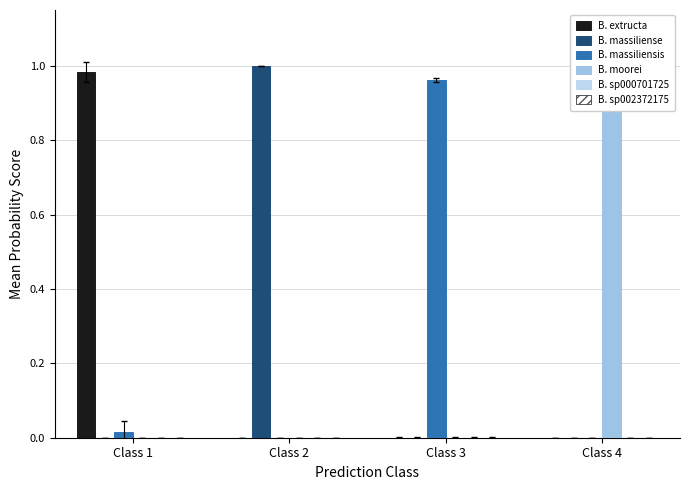

Reading right to left, transcribe all the data shown in this chart.

s__Bulleidia extructa: 0.0	0.0	0.0	1.0
s__Bulleidia massiliense: 0.0	0.0	1.0	0.0
s__Bulleidia massiliensis: 0.0	1.0	0.0	0.0
s__Bulleidia moorei: 1.0	0.0	0.0	0.0
s__Bulleidia sp000701725: 0.0	0.0	0.0	0.0
s__Bulleidia sp002372175: 0.0	0.0	0.0	0.0